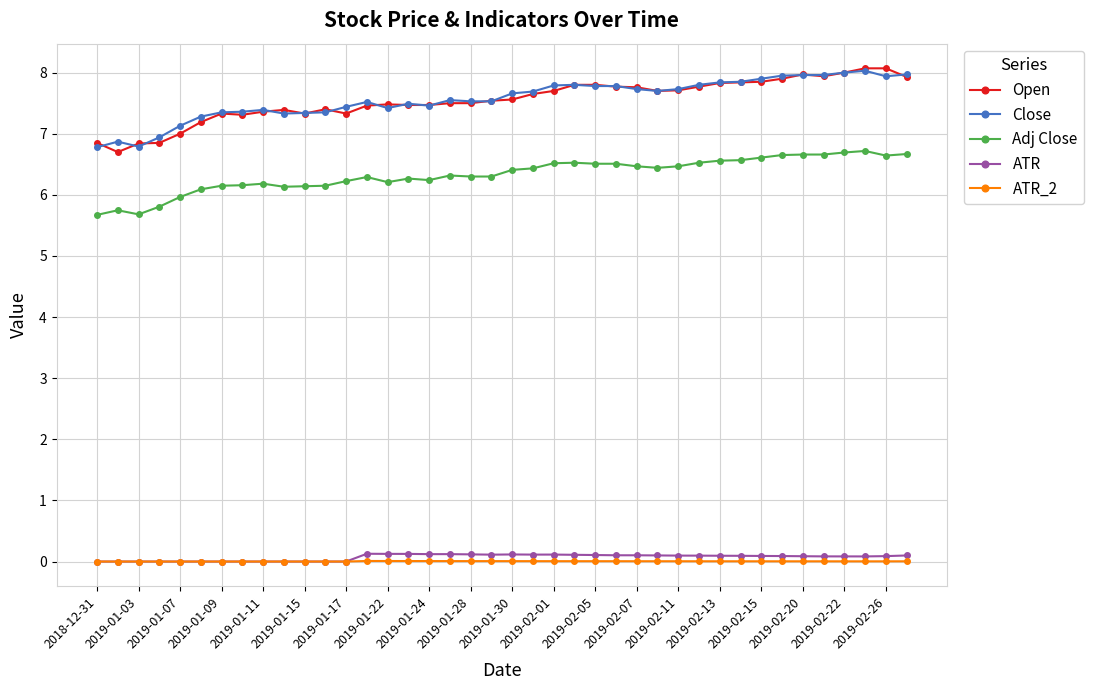

At how many categories does at least one series exceed 4?

40